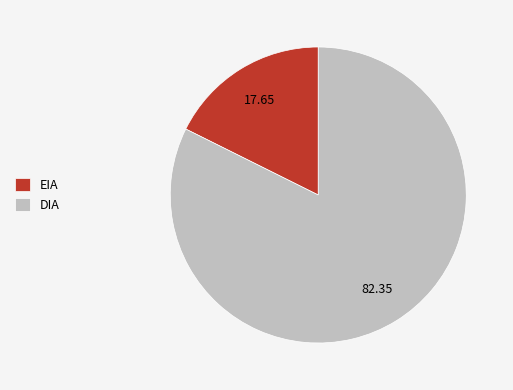

Which slice is the smallest?

EIA